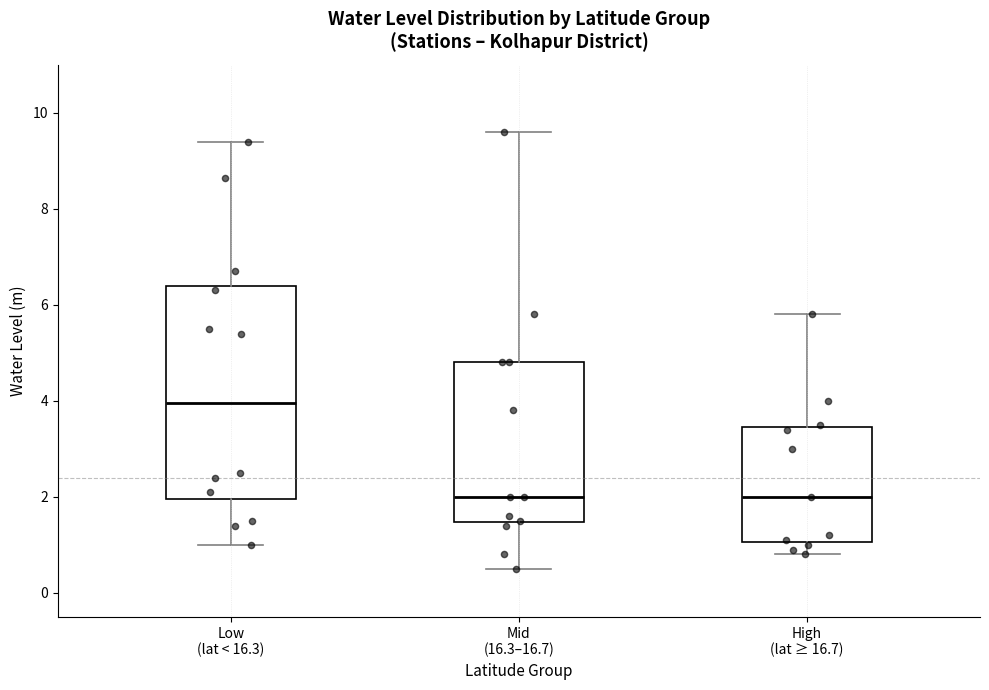

Reading left to right, transcribe this box plot: for each box, give where its median line is, the range the box spans, and where its two whiskers end, as read against the y-axis. The values are not printed on the chart, so give them approximately, as read against the axis.

Low (lat < 16.3): median 4.0, box 2.0 to 6.4, whiskers 1.0 to 9.4
Mid (16.3–16.7): median 2.0, box 1.4 to 4.8, whiskers 0.6 to 9.6
High (lat ≥ 16.7): median 2.0, box 1.0 to 3.4, whiskers 0.8 to 5.8